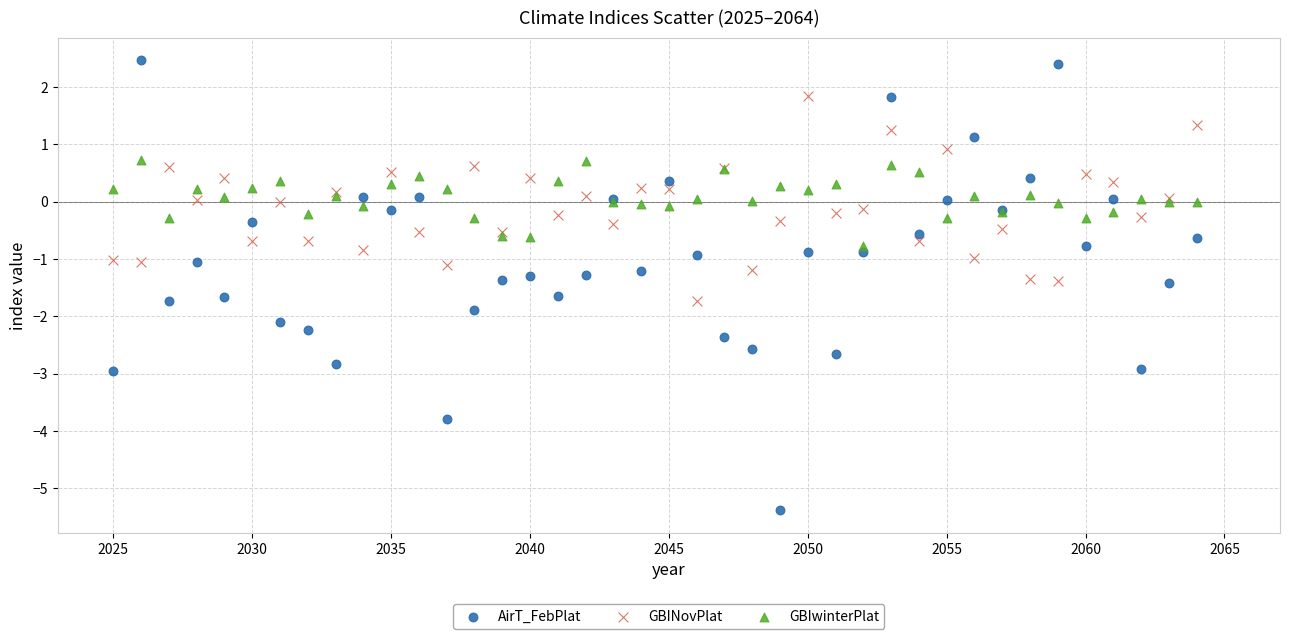

Which series contains the highest Y value?

AirT_FebPlat